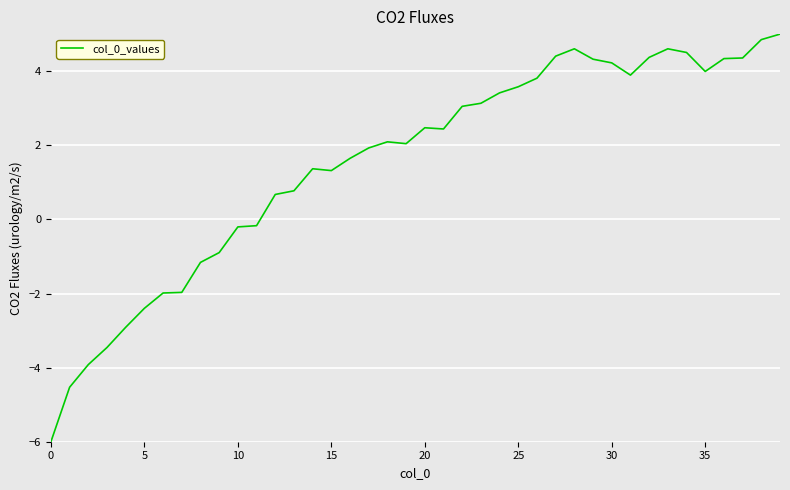

What is the minimum value shown in the chart?

-6.0